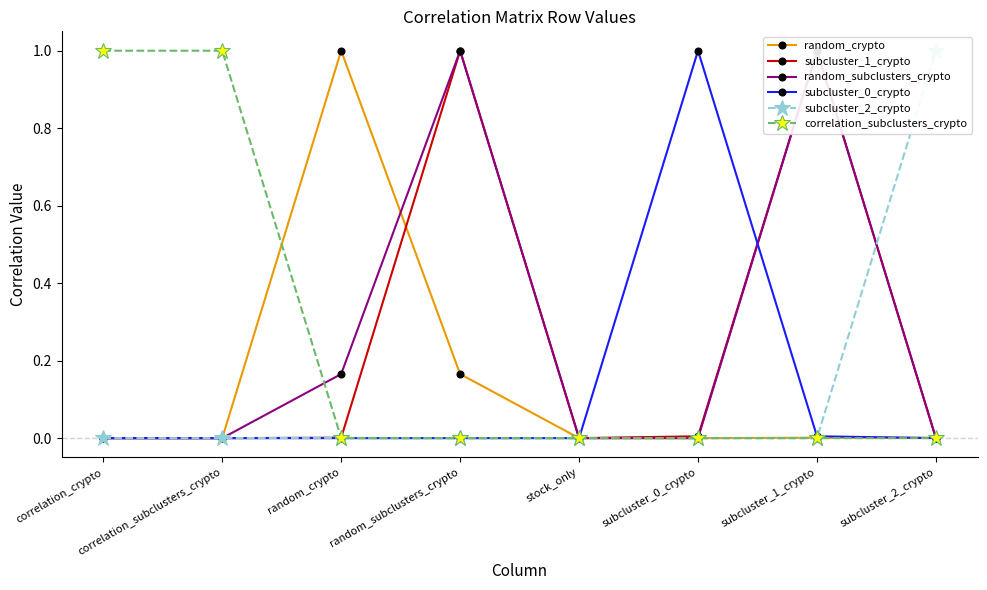

How many distinct data groups are displayed?

6